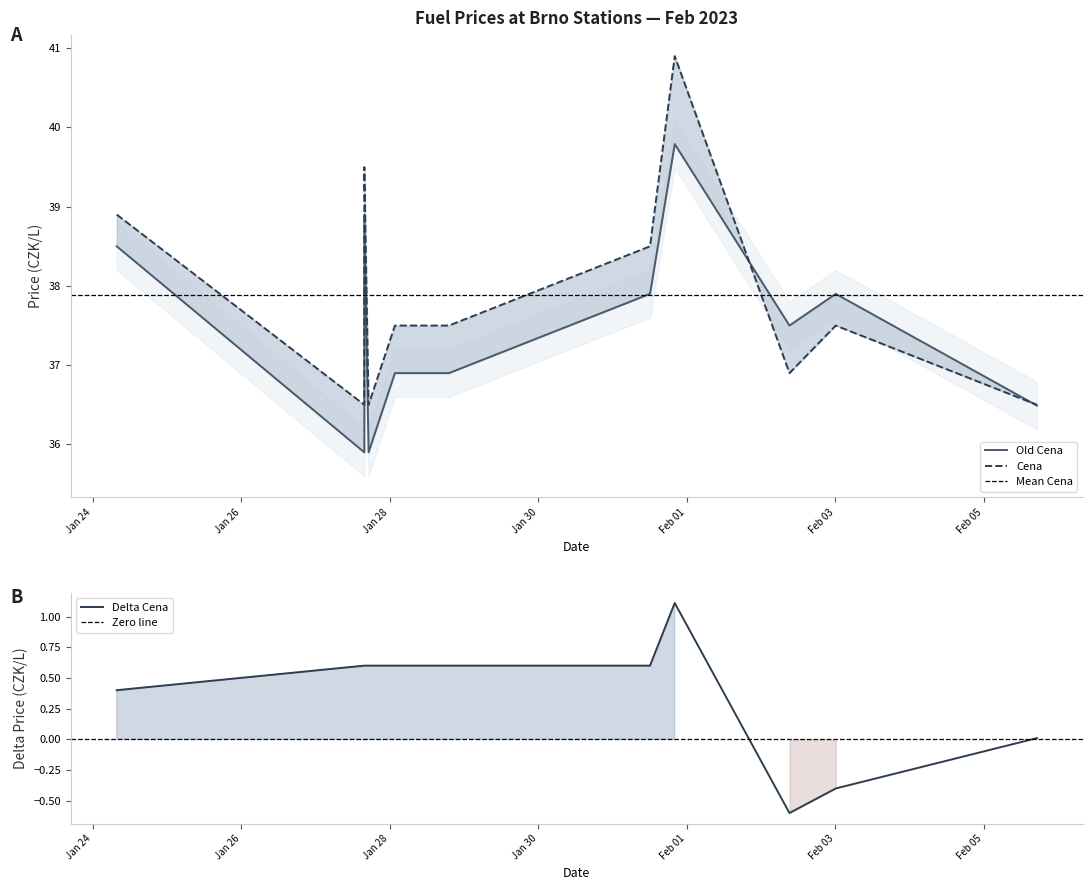

Is it true that Old Cena equals 37.5 at 2023-02-02 09:11:47?

True